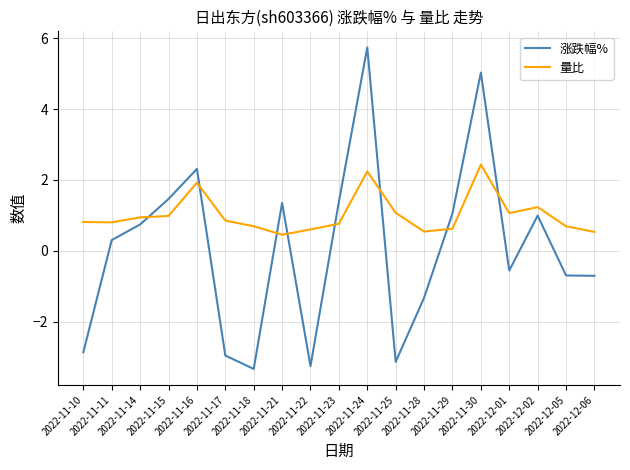

Rank the series by their average value, from lowest to highest.

涨跌幅%, 量比